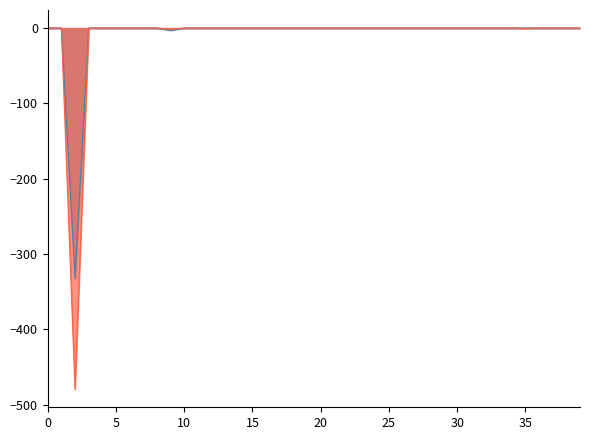

What is the minimum value shown in the chart?

-479.4